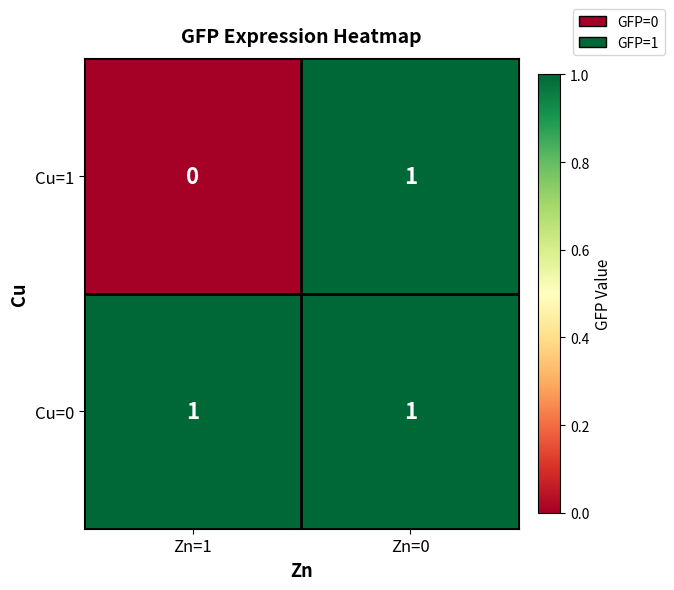

Which category has the highest value in the Cu=1 series?

Zn=0